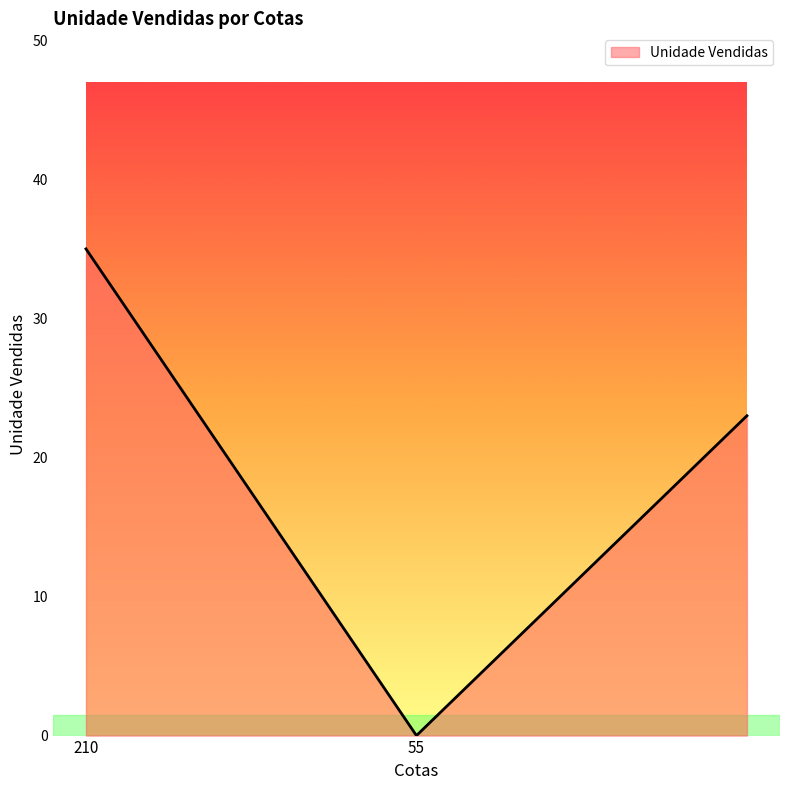

What is the difference between the second highest and minimum values?

23